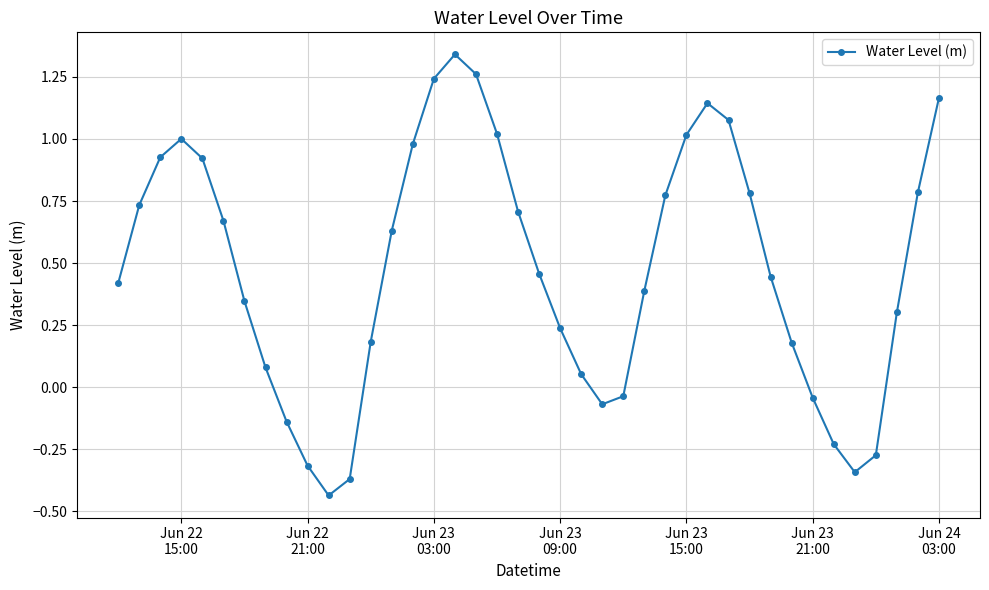

What is the sum of all values?

19.0